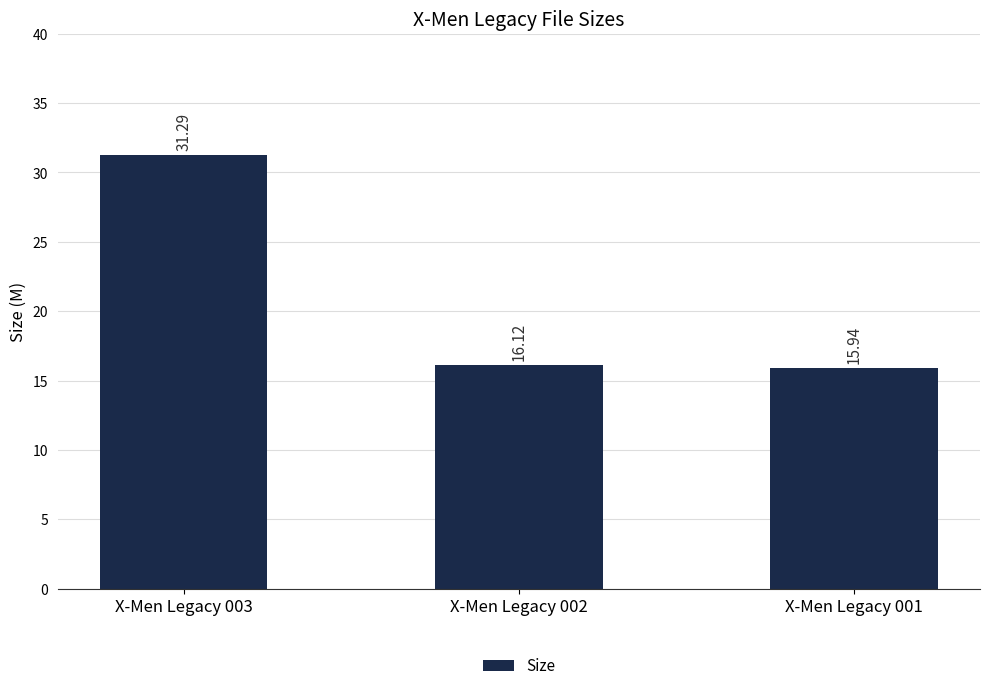

True or false: the data shows 16.1 at X-Men Legacy 002.

True